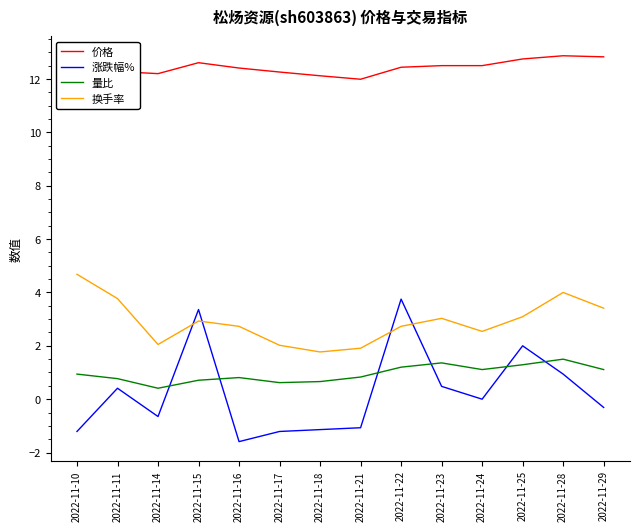

What is the maximum value for 量比?

1.5